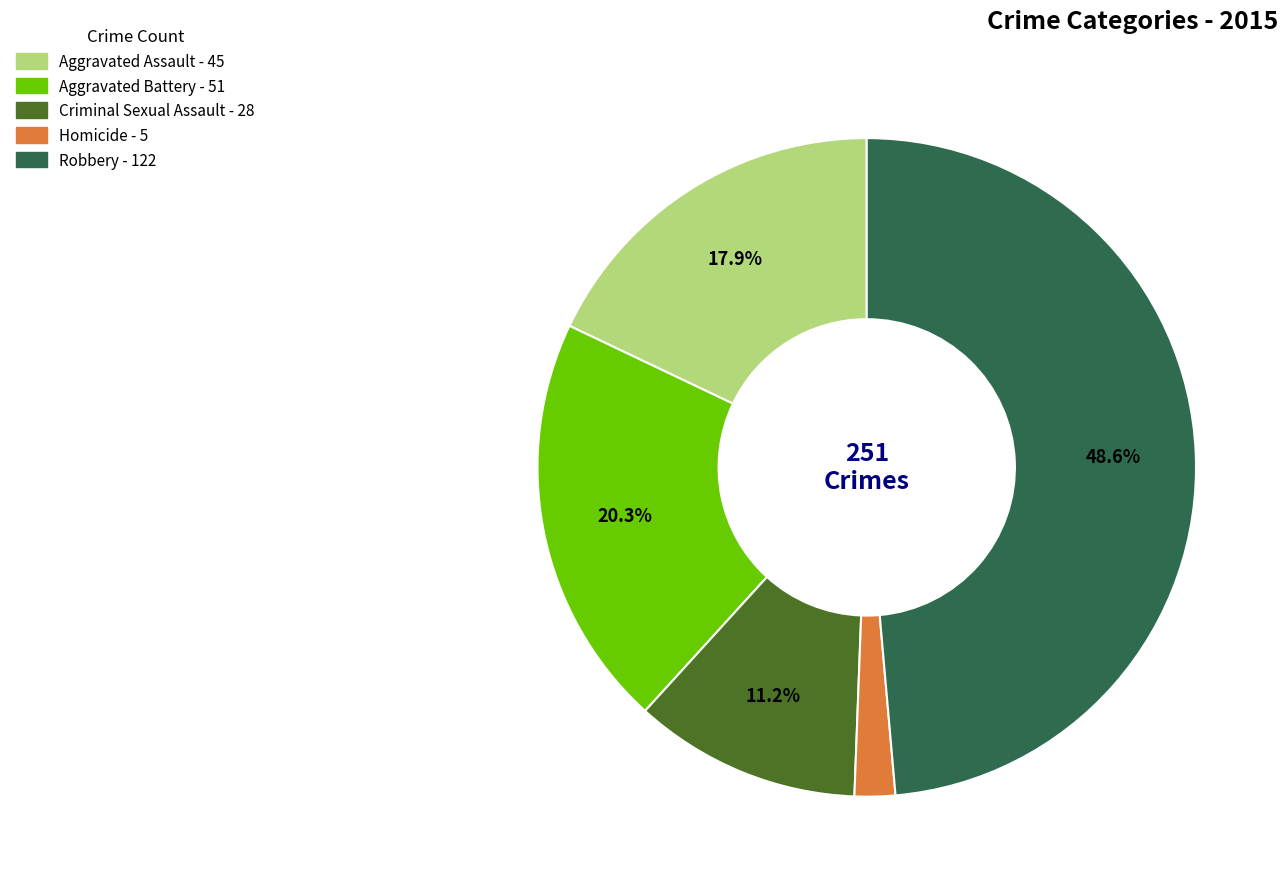

To the nearest percent, what portion does Robbery represent?

49%